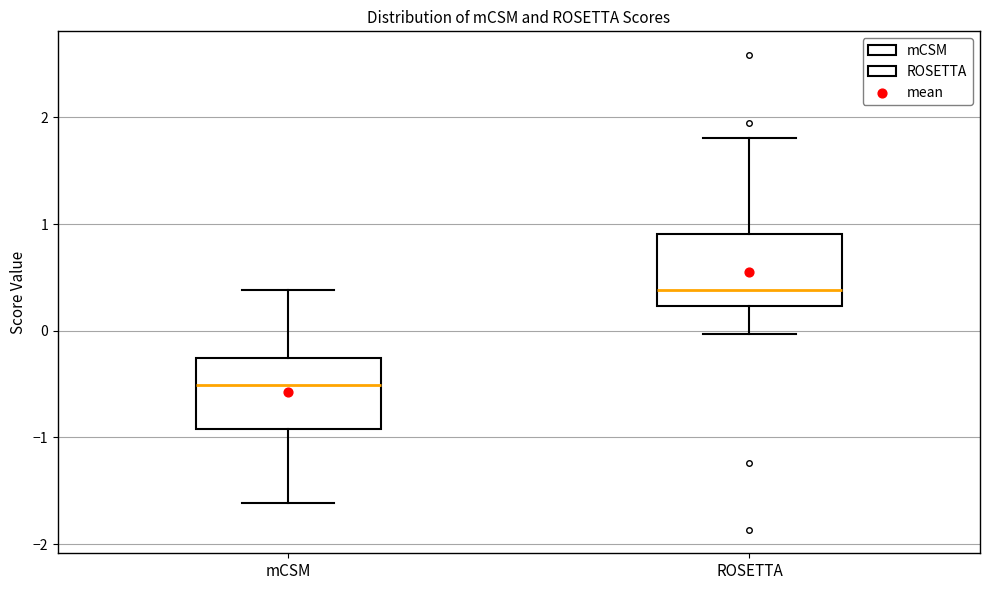

Where does the median line of the box for ROSETTA sit on the y-axis? The values are not printed on the chart, so give them approximately, as read against the axis.

0.4